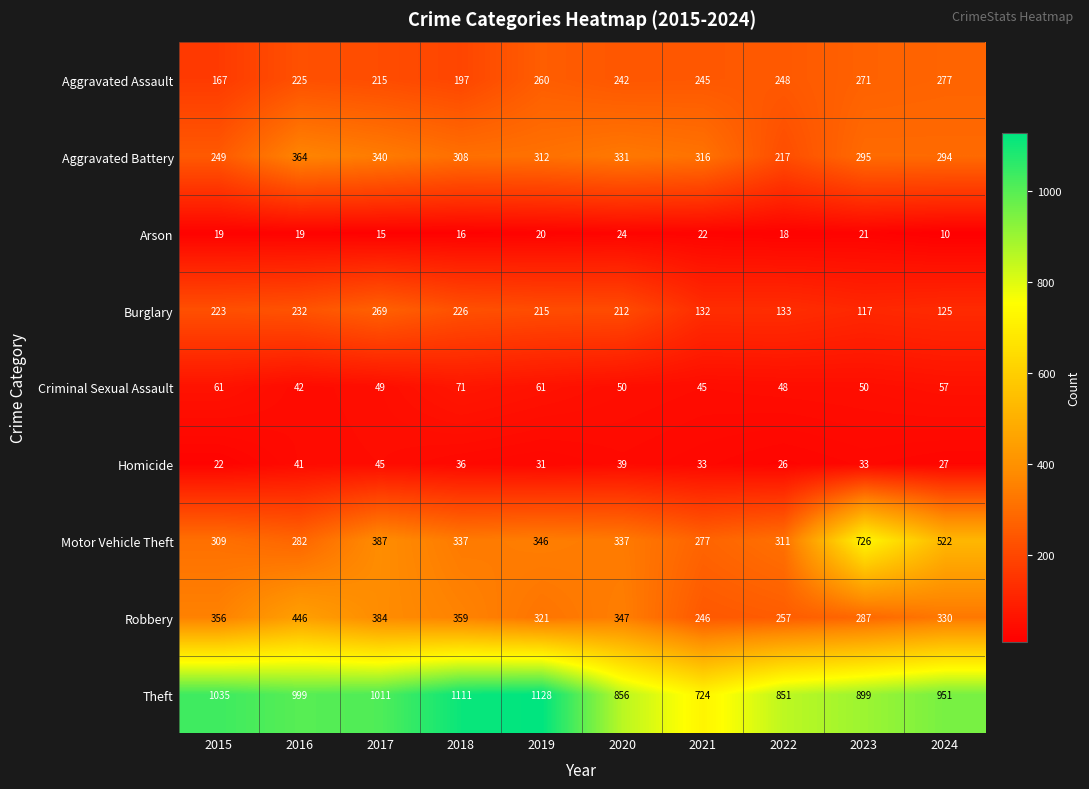

At which category does the chart reach its peak across all series?

2019